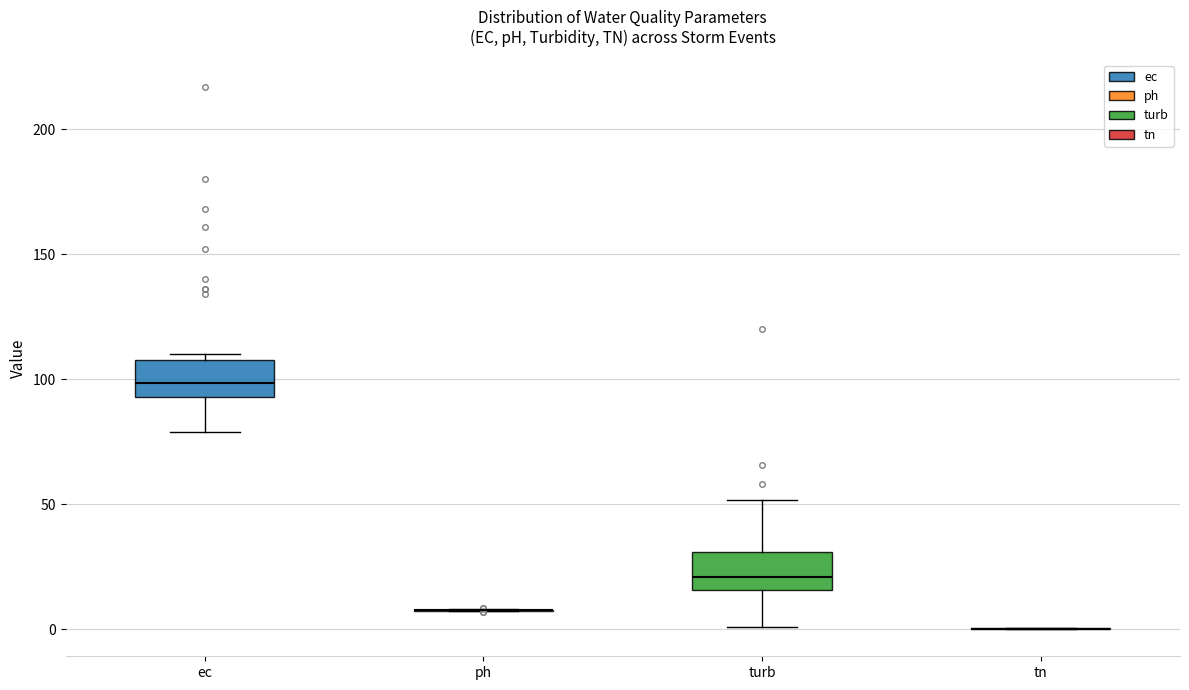

Reading left to right, transcribe this box plot: for each box, give where its median line is, the range the box spans, and where its two whiskers end, as read against the y-axis. The values are not printed on the chart, so give them approximately, as read against the axis.

ec: median 100, box 95 to 110, whiskers 80 to 110 (just above the box's upper edge)
ph: box collapsed to a line at 10, whiskers 5 to 10
turb: median 20, box 15 to 30, whiskers 0 to 50
tn: box collapsed to a line at 0, whiskers 0 to 0